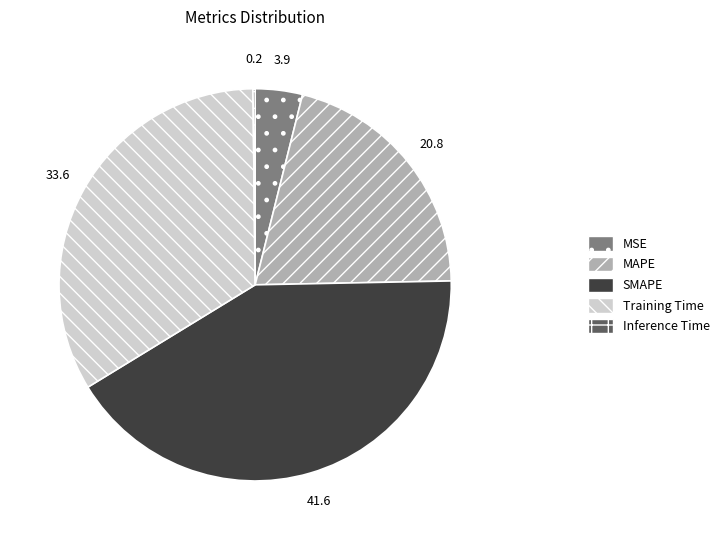

The Training Time slice represents 46% of the pie. True or false?

False